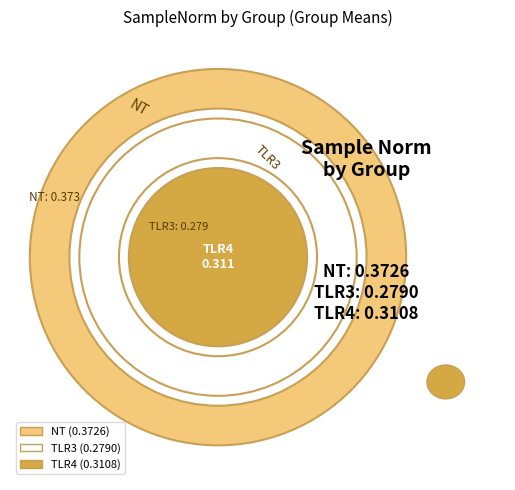

Does any single category account for the majority?

No